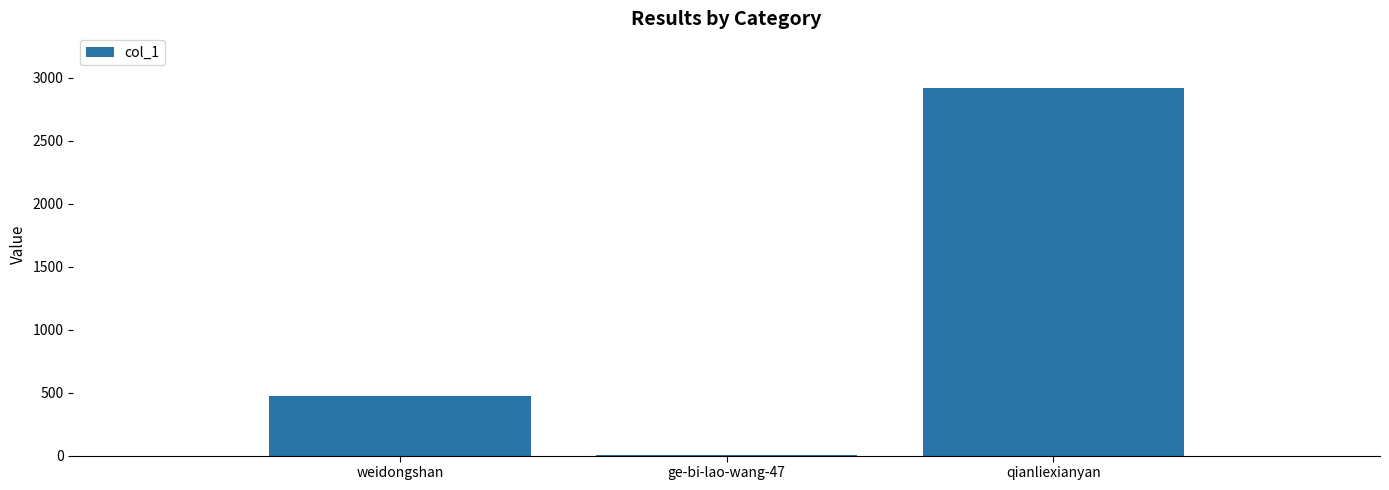

Count the number of categories in the chart.

3